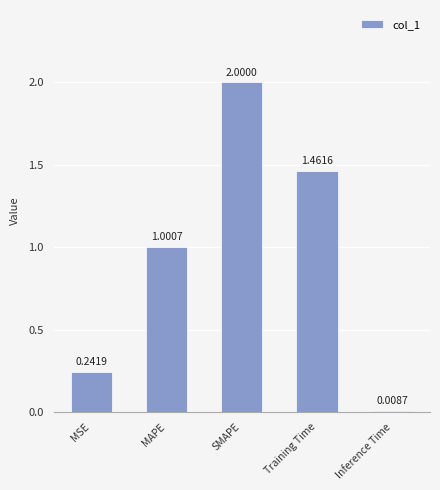

What is the difference between the maximum and minimum values?

2.0